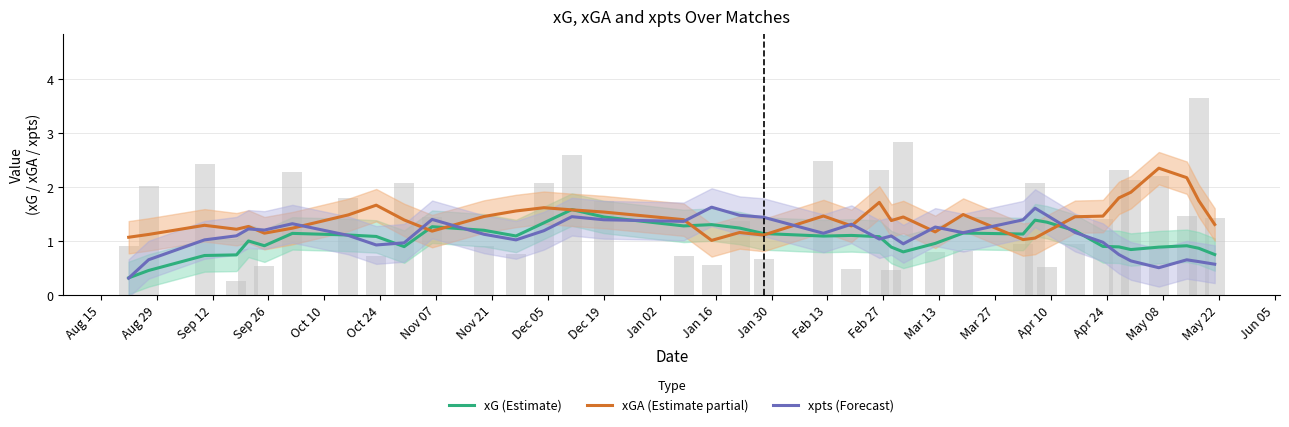

How many categories are shown in the chart?

38